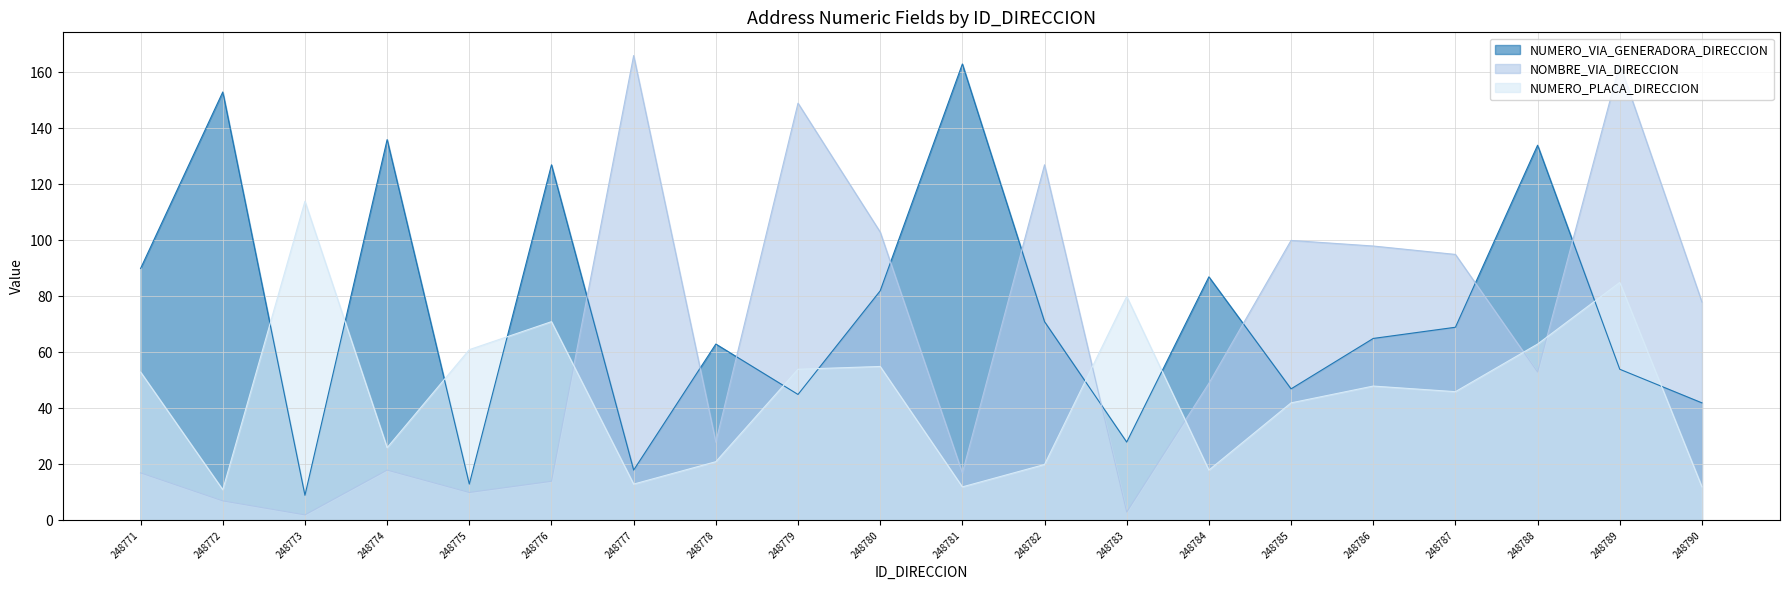

List the series in order of their overall mean, lowest first.

NUMERO_PLACA_DIRECCION, NOMBRE_VIA_DIRECCION, NUMERO_VIA_GENERADORA_DIRECCION